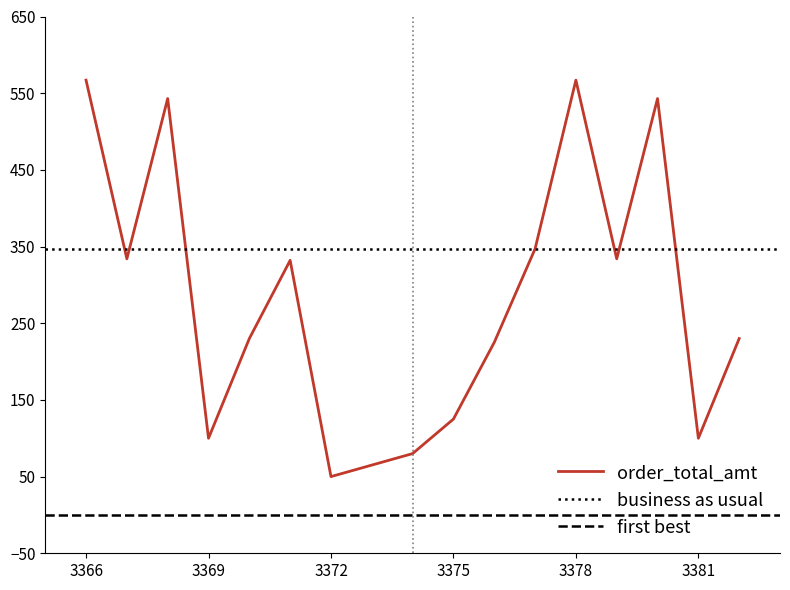

What is the average value?

281